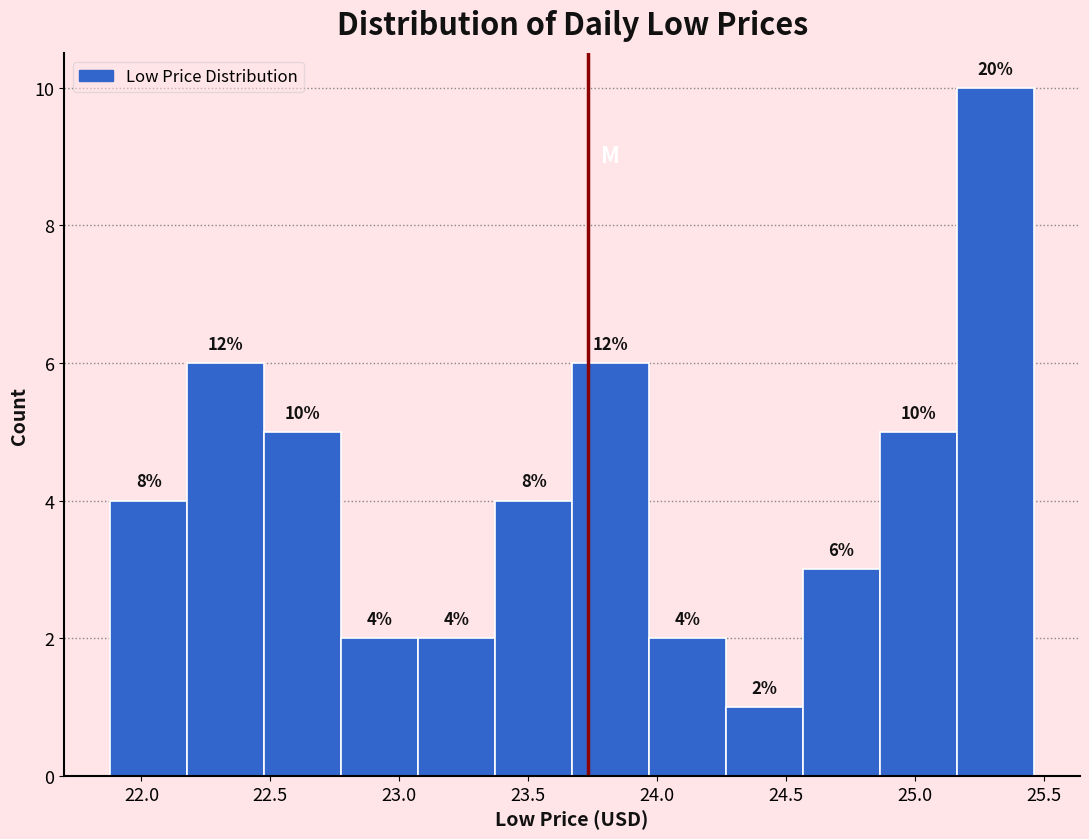

Which range on the x-axis has the tallest bar?

25.15 to 25.45